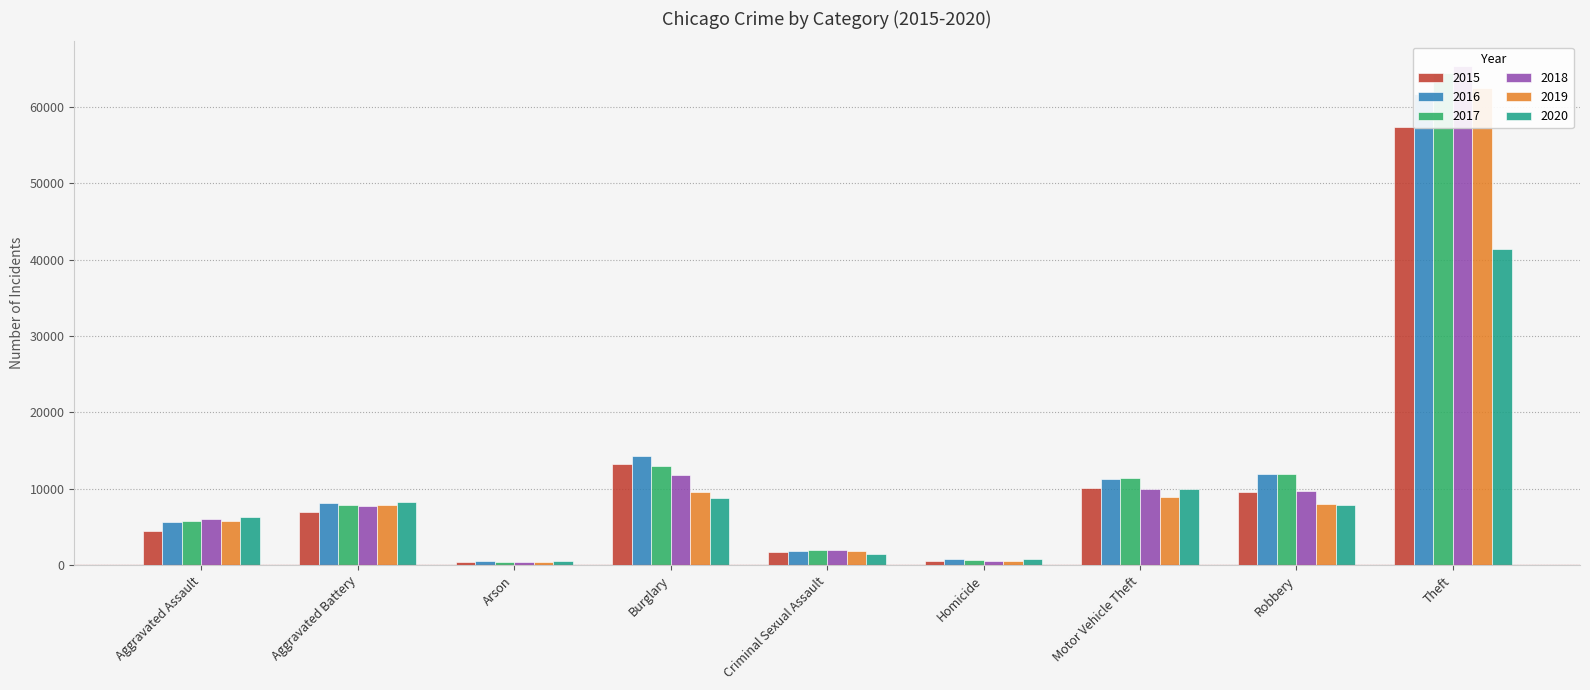

At which label is 2018 closest to 32830?

Burglary